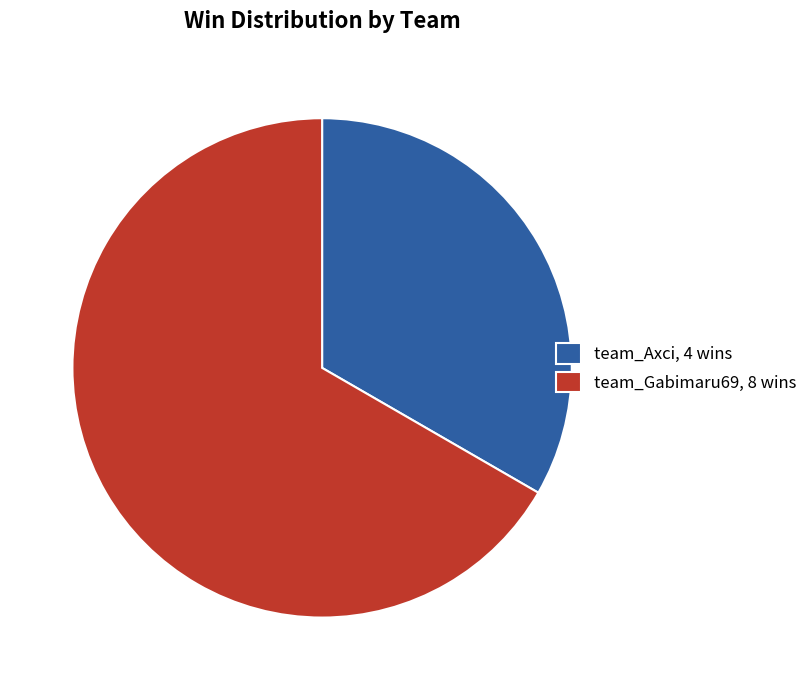

The team_Gabimaru69 slice represents 58% of the pie. True or false?

False